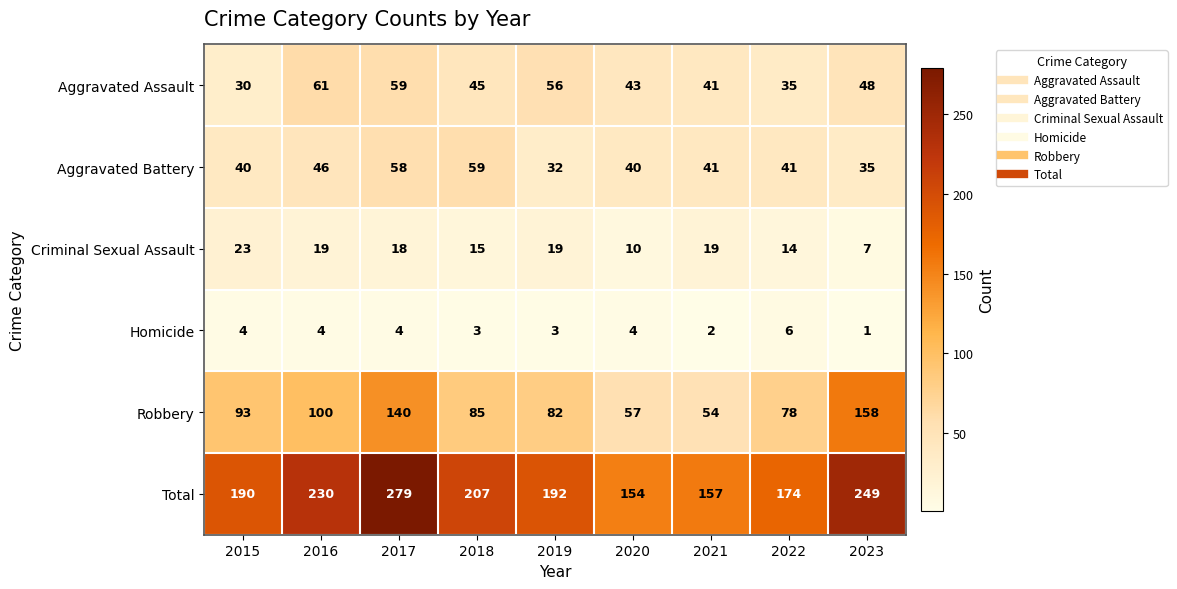

The Aggravated Battery series shows 41 at 2022. True or false?

True